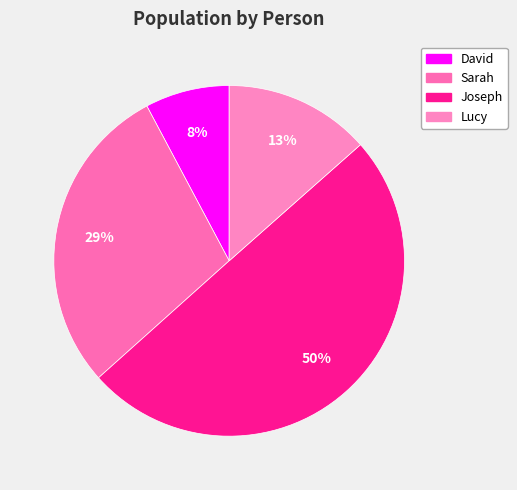

What is the largest slice in the pie chart?

Joseph